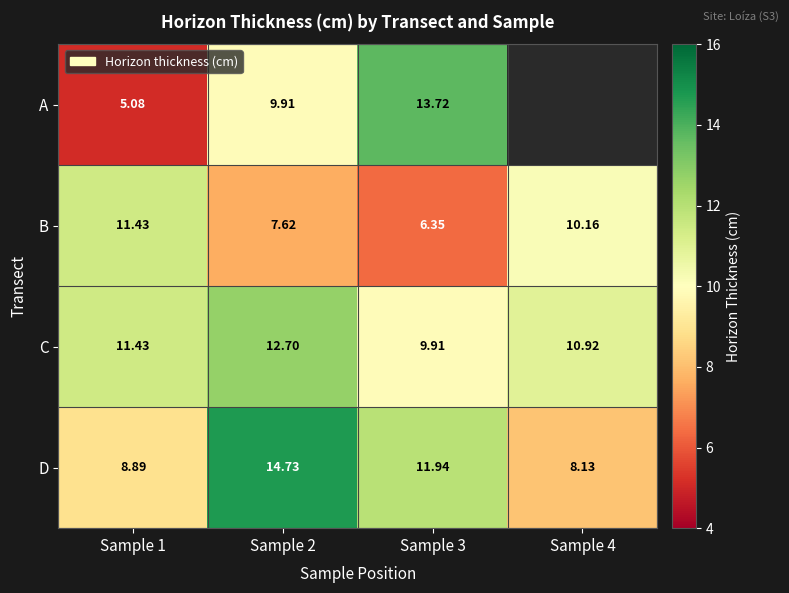

Where is C nearest to the value 11?

Sample 4